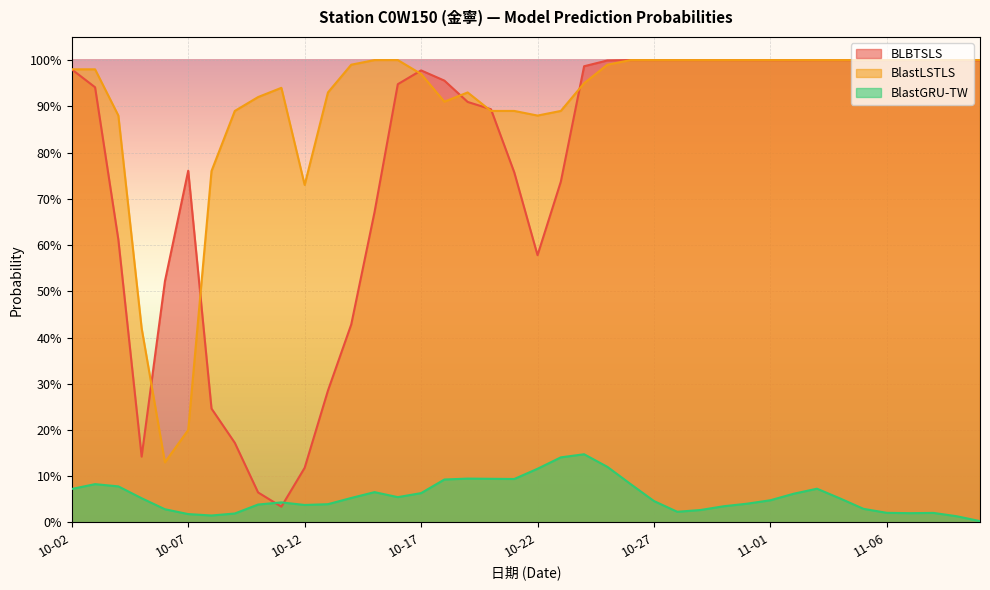

Which label corresponds to the smallest value in the chart?

11-10